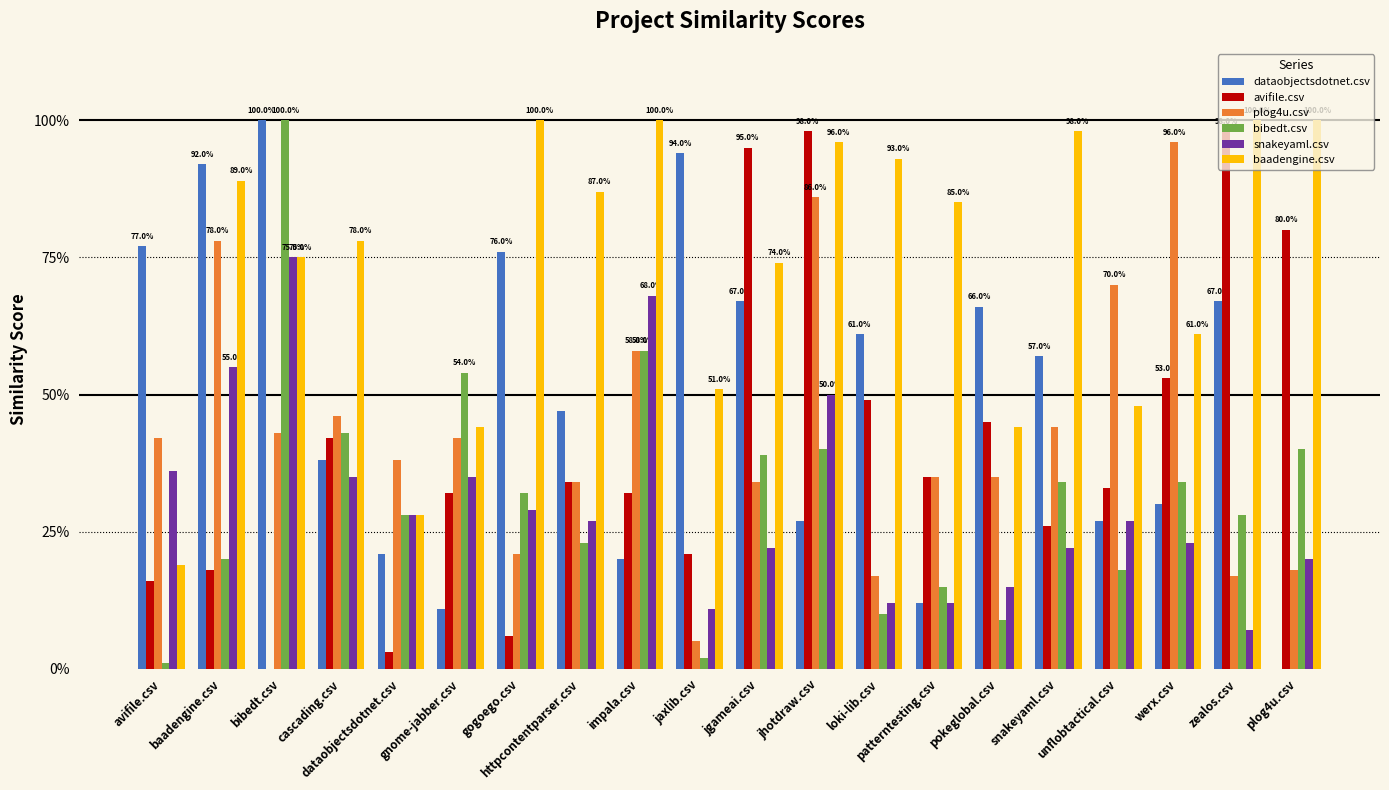

Reading left to right, what are all the values shown in this chart?

dataobjectsdotnet.csv: avifile.csv=0.8	baadengine.csv=0.9	bibedt.csv=1.0	cascading.csv=0.4	dataobjectsdotnet.csv=0.2	gnome-jabber.csv=0.1	gogoego.csv=0.8	httpcontentparser.csv=0.5	impala.csv=0.2	jaxlib.csv=0.9	jgameai.csv=0.7	jhotdraw.csv=0.3	loki-lib.csv=0.6	patterntesting.csv=0.1	pokeglobal.csv=0.7	snakeyaml.csv=0.6	unflobtactical.csv=0.3	werx.csv=0.3	zealos.csv=0.7	plog4u.csv=0.0
avifile.csv: avifile.csv=0.2	baadengine.csv=0.2	bibedt.csv=0.0	cascading.csv=0.4	dataobjectsdotnet.csv=0.0	gnome-jabber.csv=0.3	gogoego.csv=0.1	httpcontentparser.csv=0.3	impala.csv=0.3	jaxlib.csv=0.2	jgameai.csv=0.9	jhotdraw.csv=1.0	loki-lib.csv=0.5	patterntesting.csv=0.3	pokeglobal.csv=0.5	snakeyaml.csv=0.3	unflobtactical.csv=0.3	werx.csv=0.5	zealos.csv=1.0	plog4u.csv=0.8
plog4u.csv: avifile.csv=0.4	baadengine.csv=0.8	bibedt.csv=0.4	cascading.csv=0.5	dataobjectsdotnet.csv=0.4	gnome-jabber.csv=0.4	gogoego.csv=0.2	httpcontentparser.csv=0.3	impala.csv=0.6	jaxlib.csv=0.1	jgameai.csv=0.3	jhotdraw.csv=0.9	loki-lib.csv=0.2	patterntesting.csv=0.3	pokeglobal.csv=0.3	snakeyaml.csv=0.4	unflobtactical.csv=0.7	werx.csv=1.0	zealos.csv=0.2	plog4u.csv=0.2
bibedt.csv: avifile.csv=0.0	baadengine.csv=0.2	bibedt.csv=1.0	cascading.csv=0.4	dataobjectsdotnet.csv=0.3	gnome-jabber.csv=0.5	gogoego.csv=0.3	httpcontentparser.csv=0.2	impala.csv=0.6	jaxlib.csv=0.0	jgameai.csv=0.4	jhotdraw.csv=0.4	loki-lib.csv=0.1	patterntesting.csv=0.1	pokeglobal.csv=0.1	snakeyaml.csv=0.3	unflobtactical.csv=0.2	werx.csv=0.3	zealos.csv=0.3	plog4u.csv=0.4
snakeyaml.csv: avifile.csv=0.4	baadengine.csv=0.6	bibedt.csv=0.8	cascading.csv=0.3	dataobjectsdotnet.csv=0.3	gnome-jabber.csv=0.3	gogoego.csv=0.3	httpcontentparser.csv=0.3	impala.csv=0.7	jaxlib.csv=0.1	jgameai.csv=0.2	jhotdraw.csv=0.5	loki-lib.csv=0.1	patterntesting.csv=0.1	pokeglobal.csv=0.1	snakeyaml.csv=0.2	unflobtactical.csv=0.3	werx.csv=0.2	zealos.csv=0.1	plog4u.csv=0.2
baadengine.csv: avifile.csv=0.2	baadengine.csv=0.9	bibedt.csv=0.8	cascading.csv=0.8	dataobjectsdotnet.csv=0.3	gnome-jabber.csv=0.4	gogoego.csv=1.0	httpcontentparser.csv=0.9	impala.csv=1.0	jaxlib.csv=0.5	jgameai.csv=0.7	jhotdraw.csv=1.0	loki-lib.csv=0.9	patterntesting.csv=0.8	pokeglobal.csv=0.4	snakeyaml.csv=1.0	unflobtactical.csv=0.5	werx.csv=0.6	zealos.csv=1.0	plog4u.csv=1.0